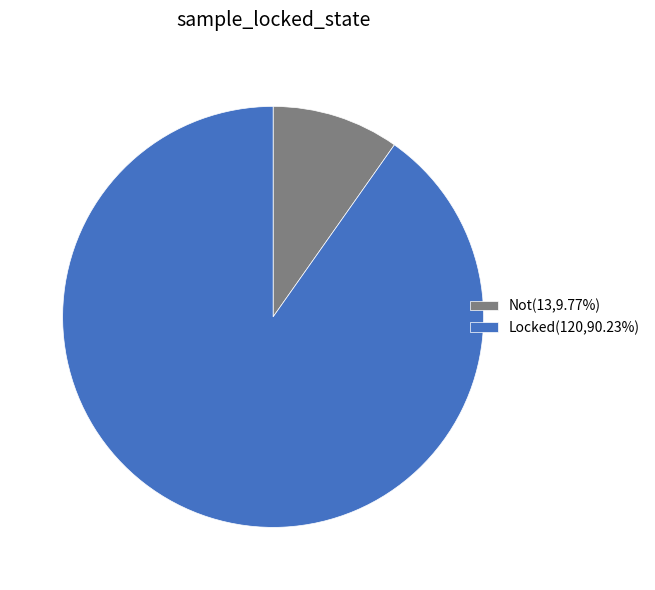

The Locked slice represents 90% of the pie. True or false?

True